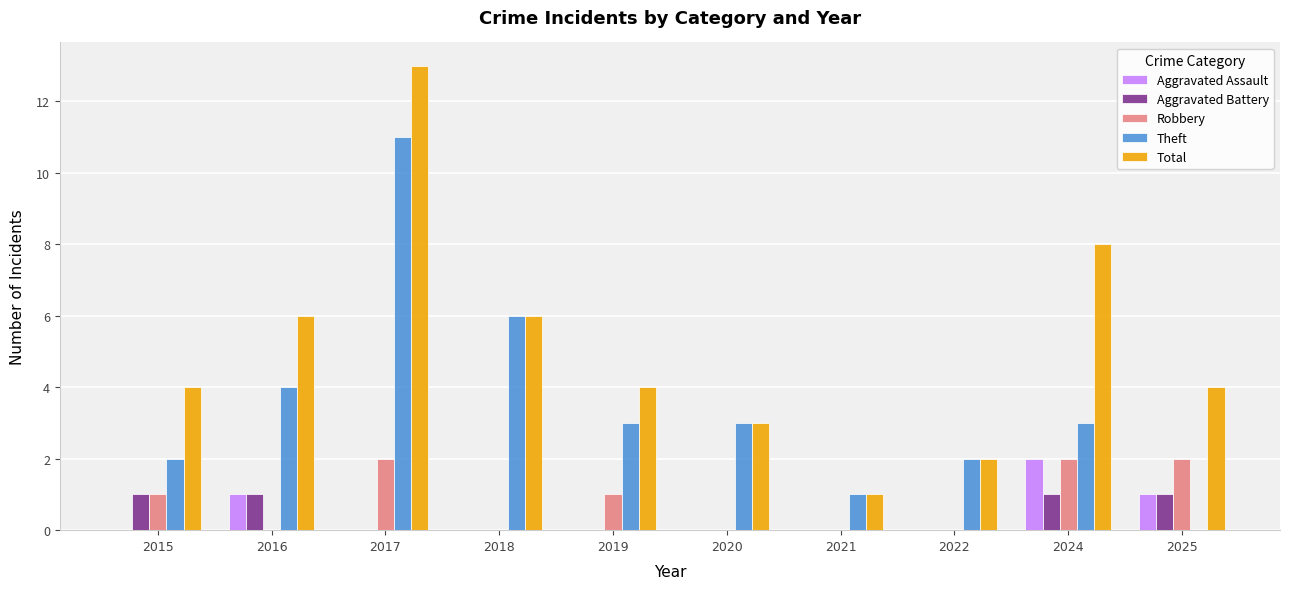

Count the number of categories in the chart.

10